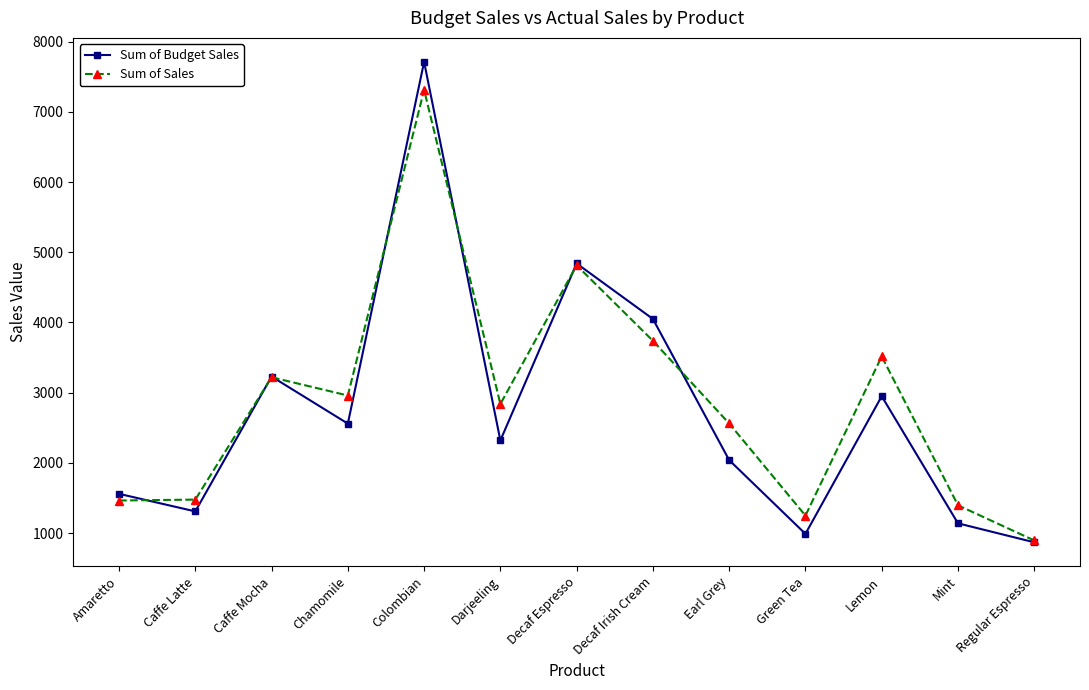

What are all the series names shown in the legend?

Sum of Budget Sales, Sum of Sales